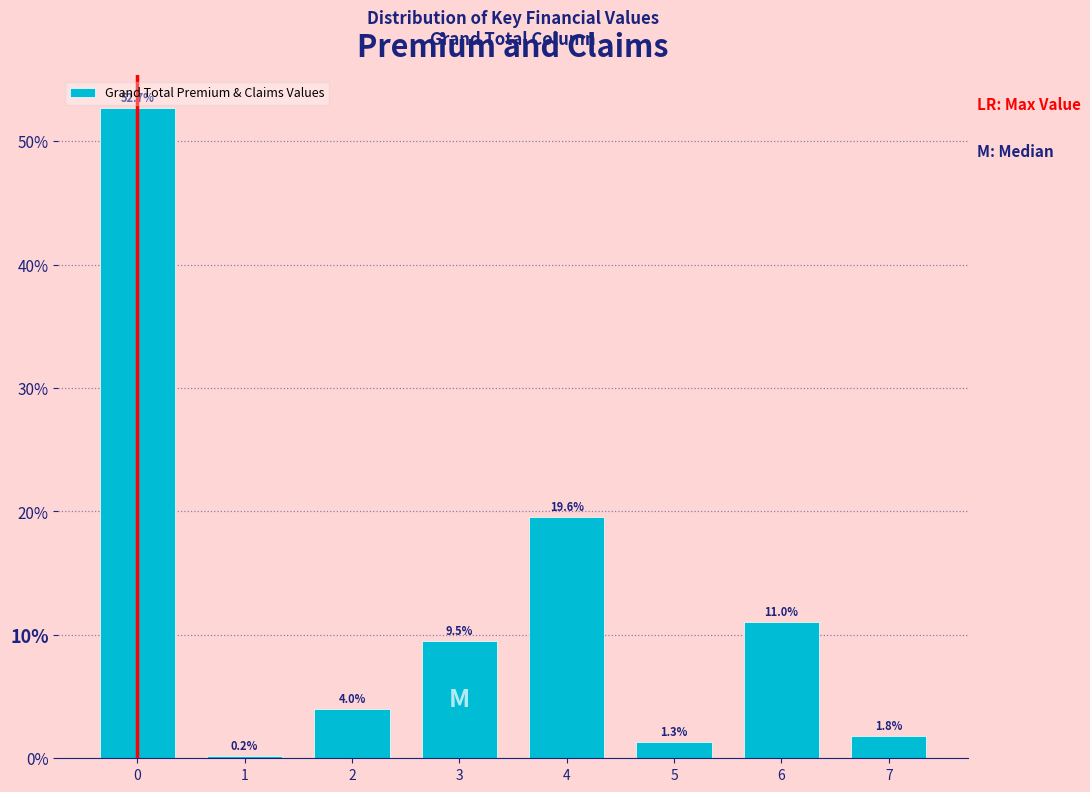

Reading left to right, what are all the values shown in this chart?

0=52.7	1=0.2	2=4.0	3=9.5	4=19.6	5=1.3	6=11.0	7=1.8